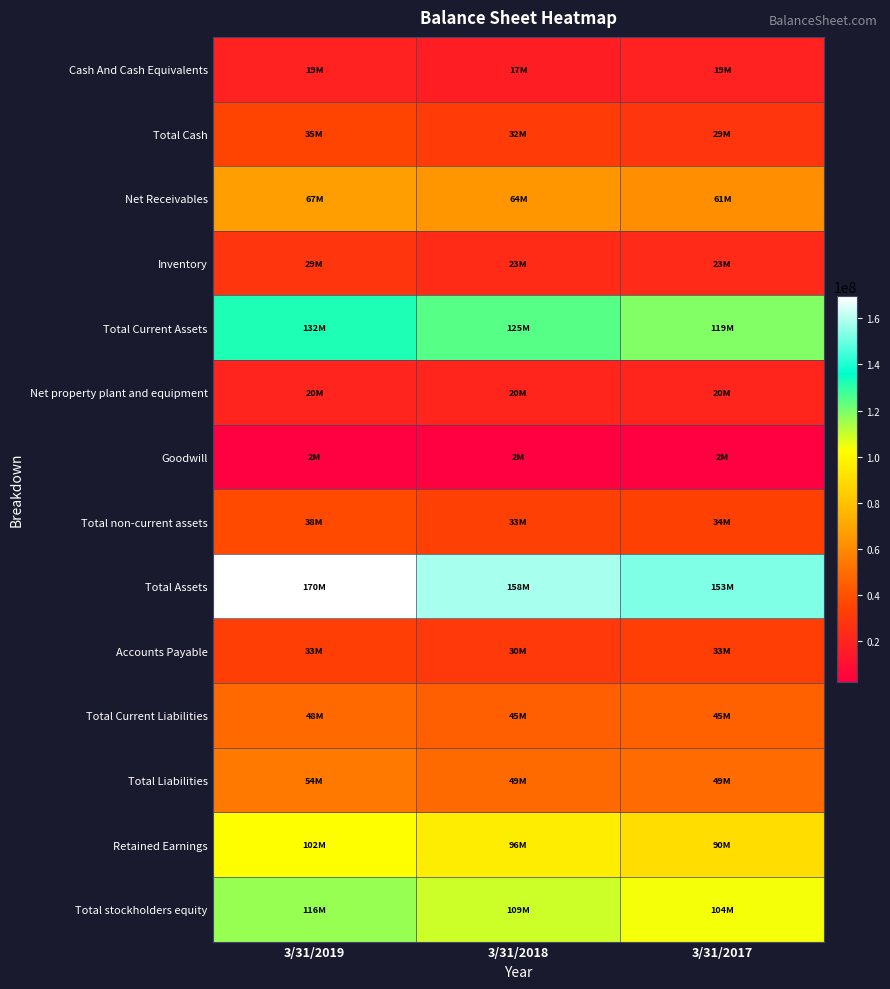

What is the difference between the highest and lowest values at 3/31/2018?

155829000